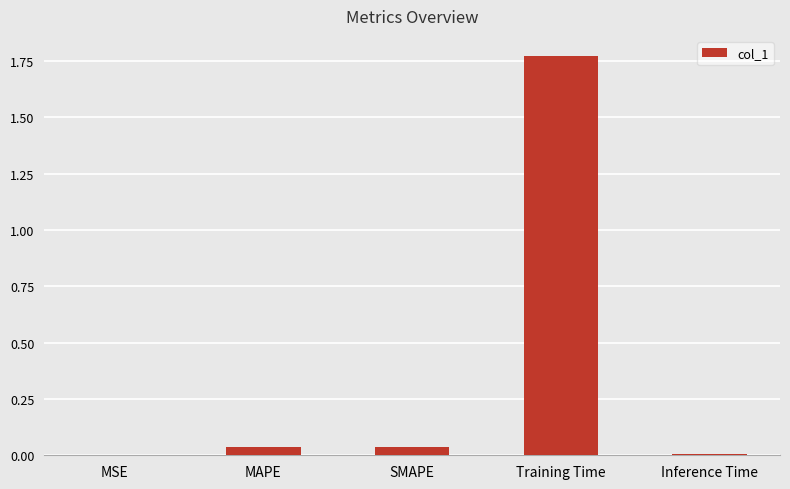

Count the number of categories in the chart.

5